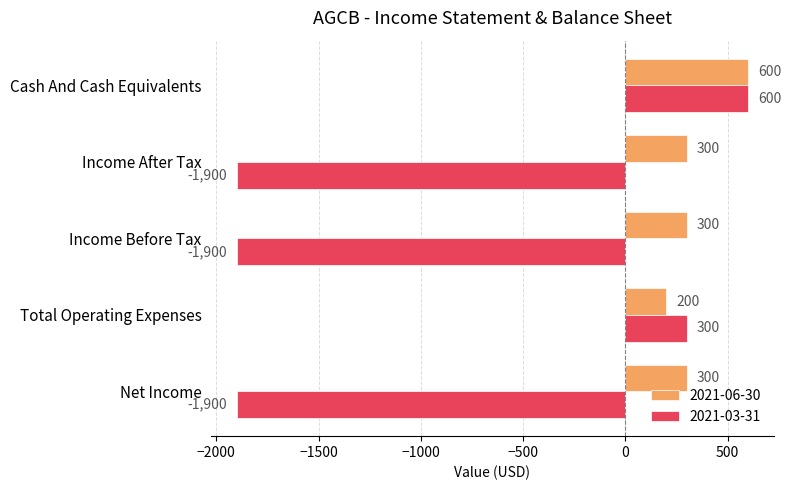

Which series has the largest total across all categories?

2021-06-30